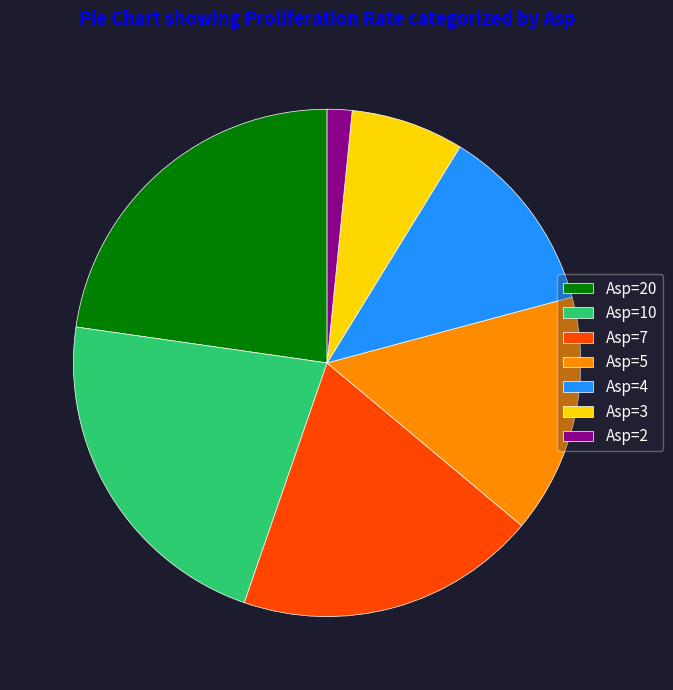

True or false: Asp=3 accounts for 7% of the total.

True